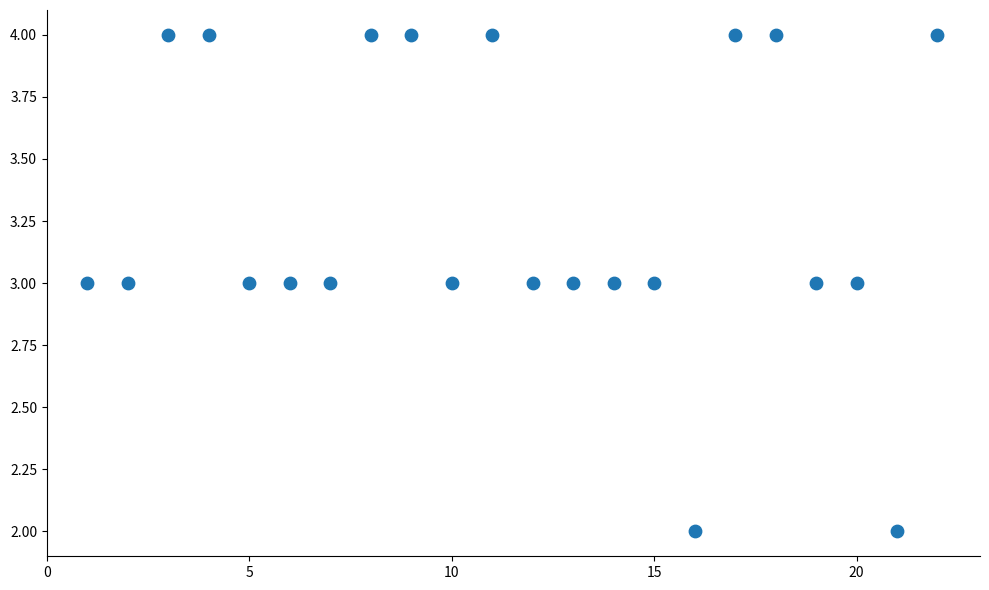

What is the range of X values (max minus min)?

21